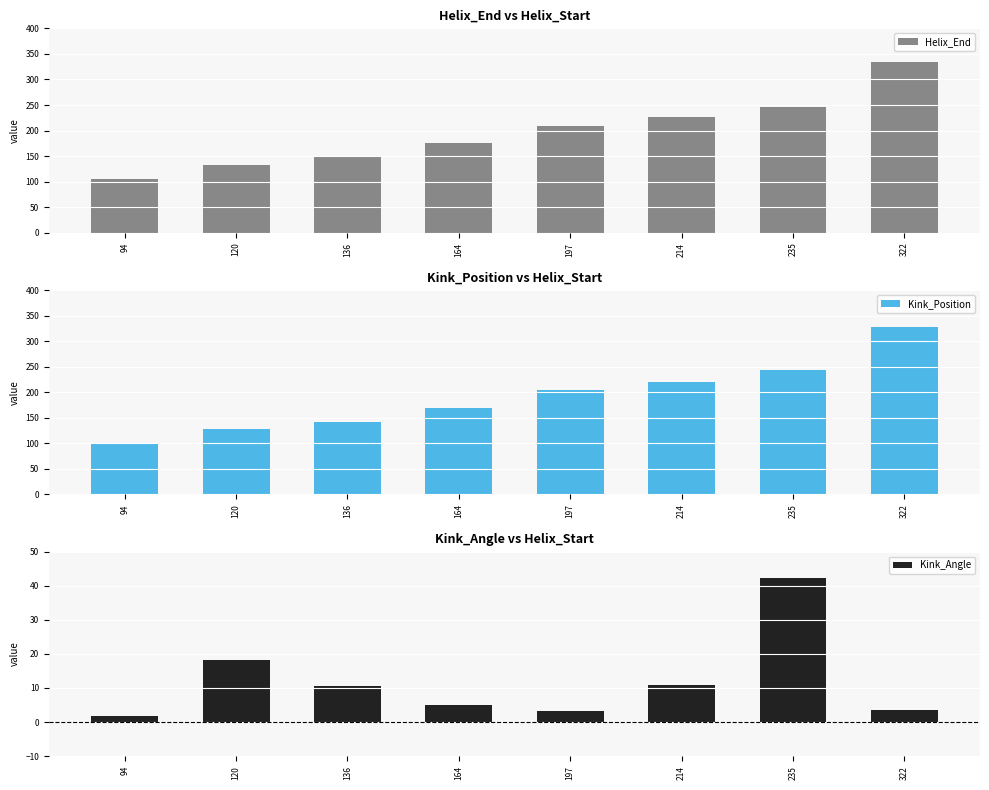

Read the Kink_Position value at 164.

170